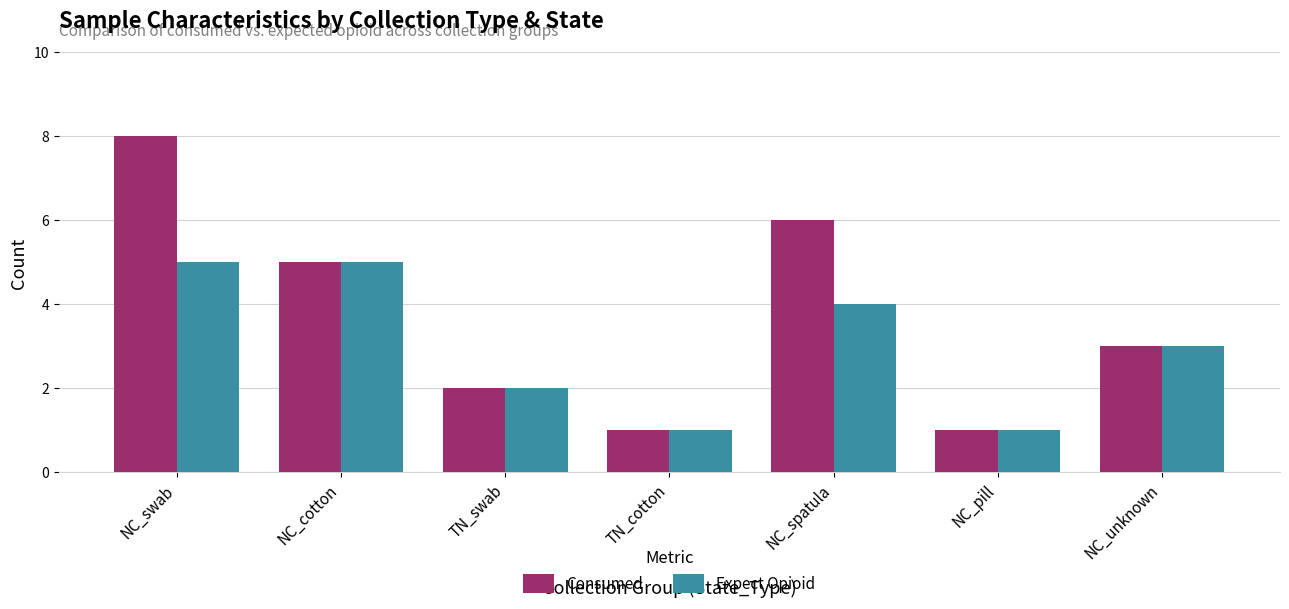

Count the Expect Opioid values in the range 1 to 5.

7